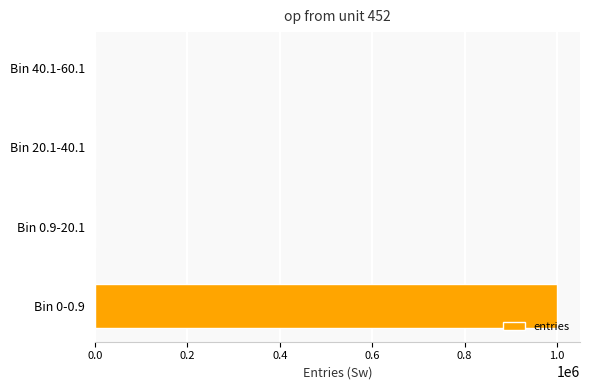

How many categories are shown in the chart?

4